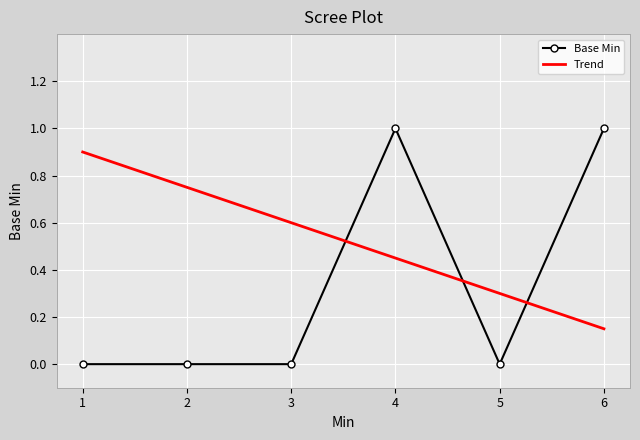

What are all the series names shown in the legend?

Base Min, Trend